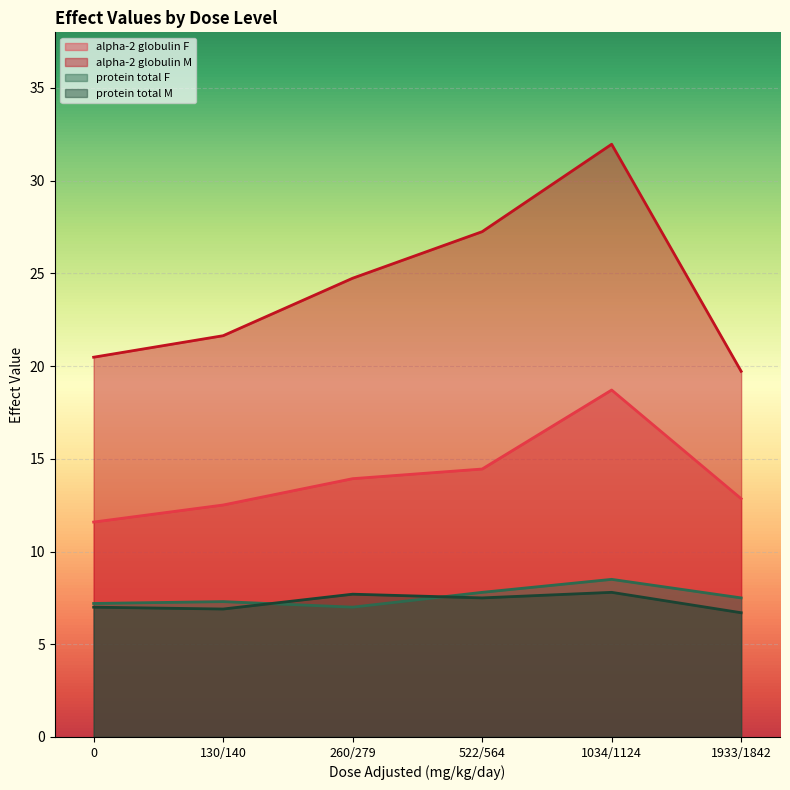

Between 260/279 and 0, which is larger?

260/279